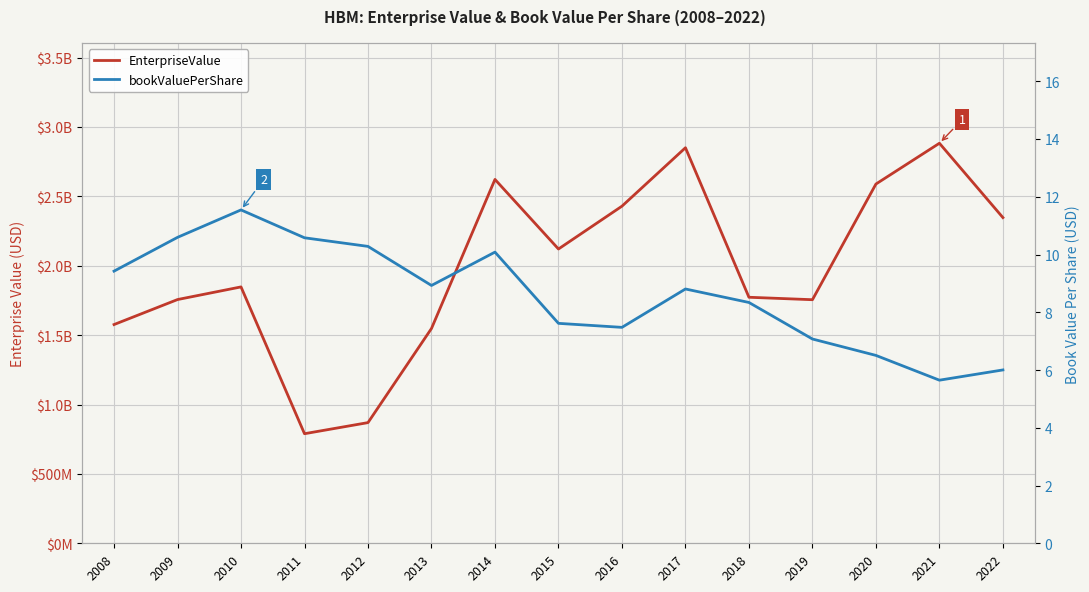

Rank the series by their maximum value, from lowest to highest.

bookValuePerShare, EnterpriseValue